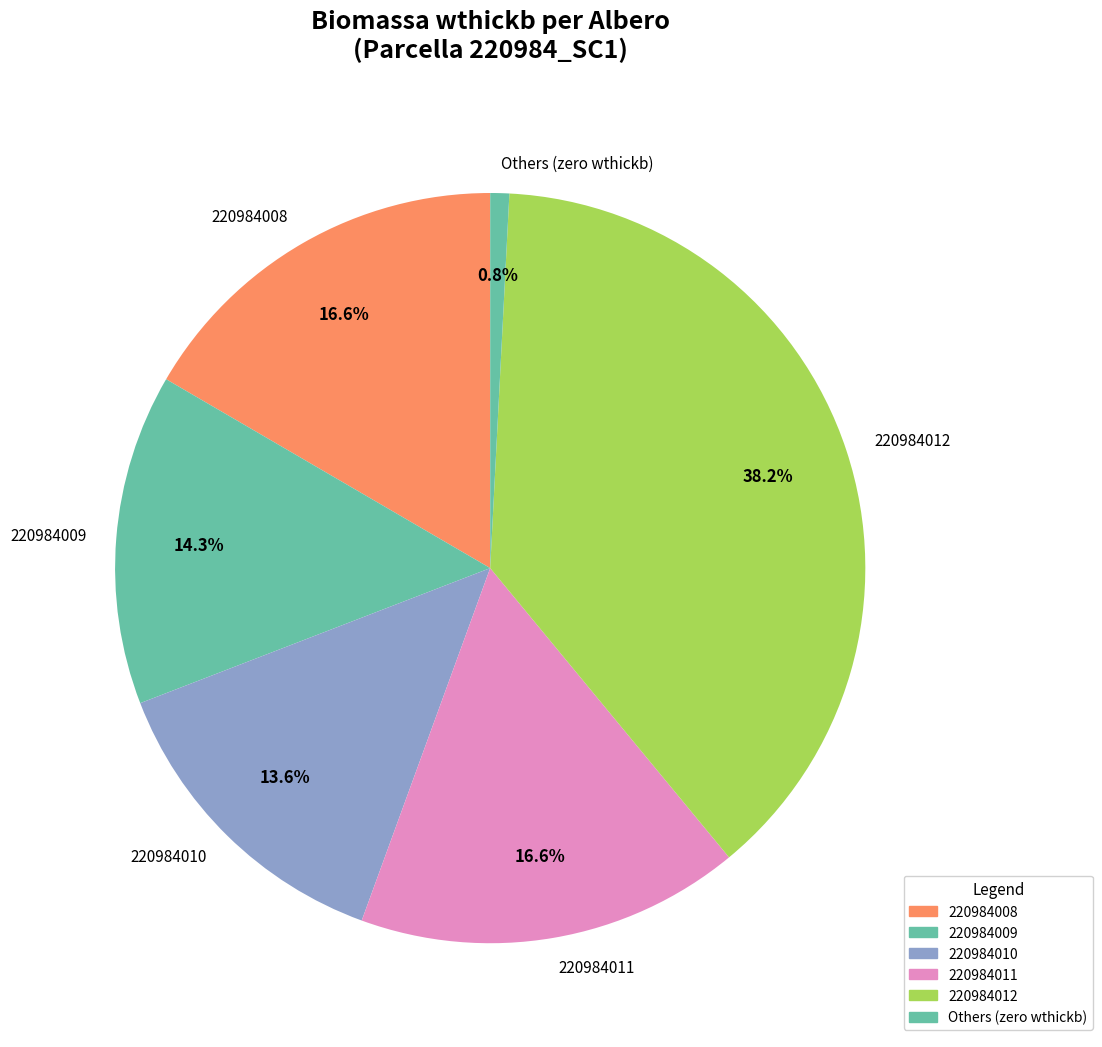

What is the smallest slice in the pie chart?

Others (zero wthickb)